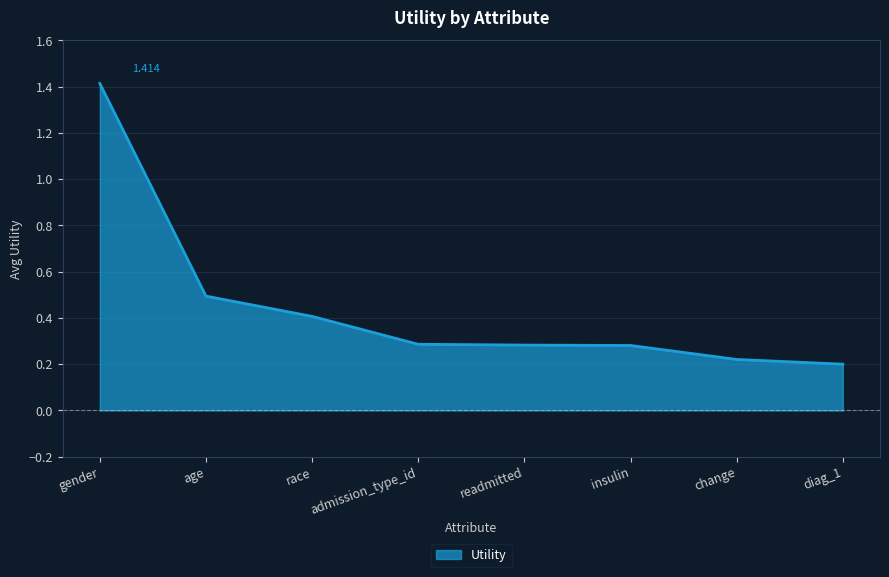

Which category has the highest value across all series?

gender